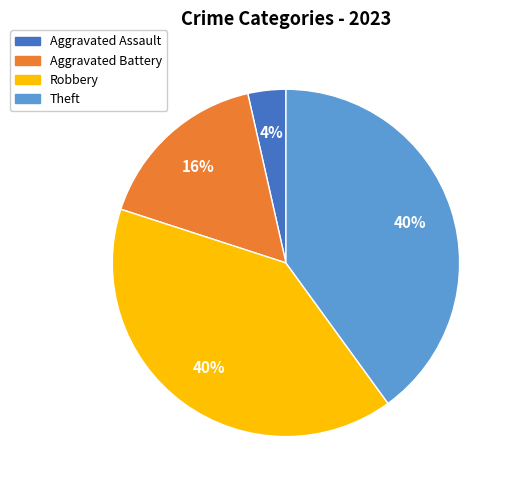

The Aggravated Assault slice represents 4% of the pie. True or false?

True